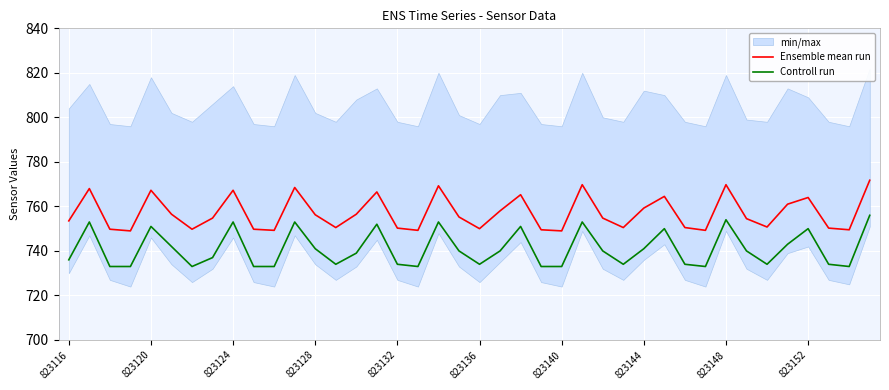

At 18, list the series in order from largest to smallest.

Ensemble mean run, Controll run